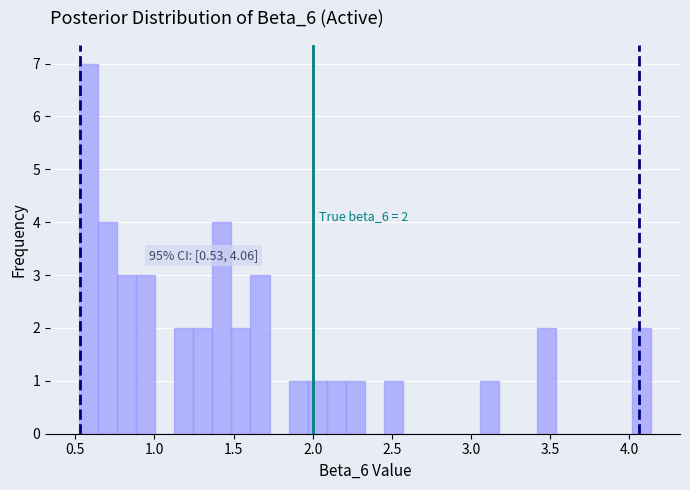

Read against the x-axis, roughly where is the centre of the tallest bar?

0.60